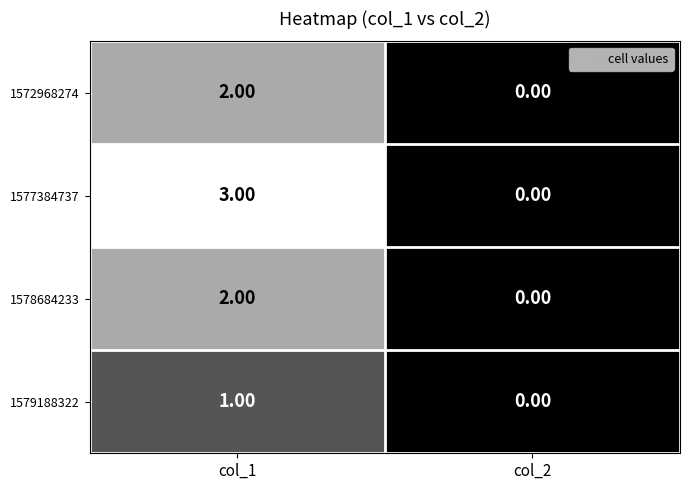

At which category is the sum across all series the highest?

col_1